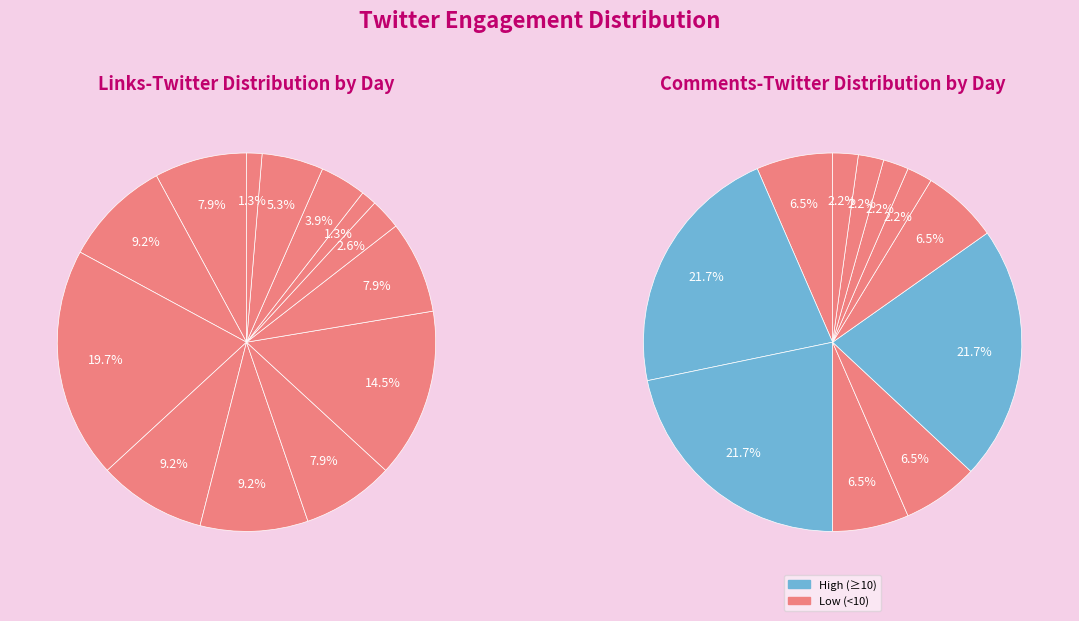

Which series changed the most between 2023-05-02 and 2023-05-04?

Comments-Twitter